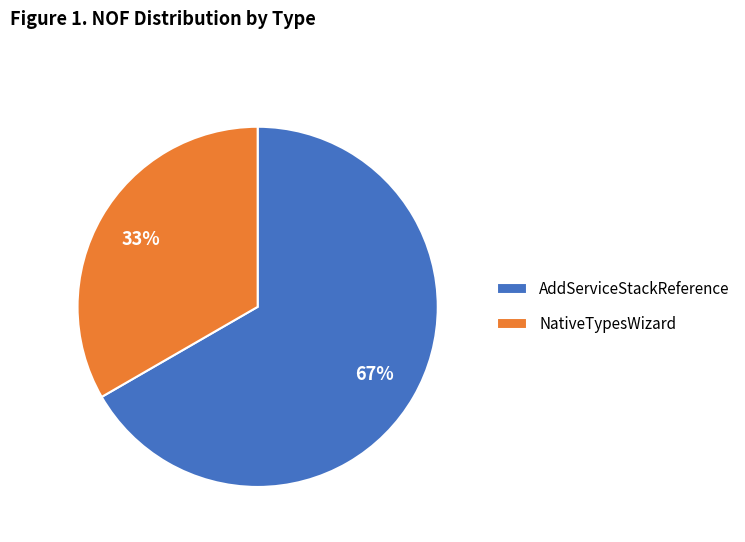

To the nearest percent, what percentage of the pie is AddServiceStackReference?

67%